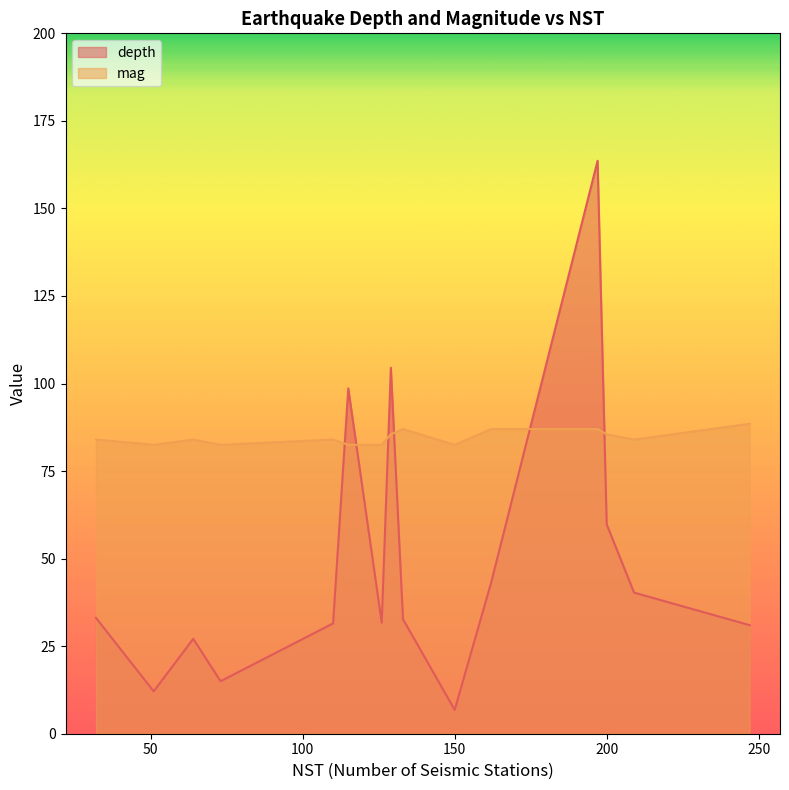

List the series in order of their overall mean, lowest first.

depth, mag